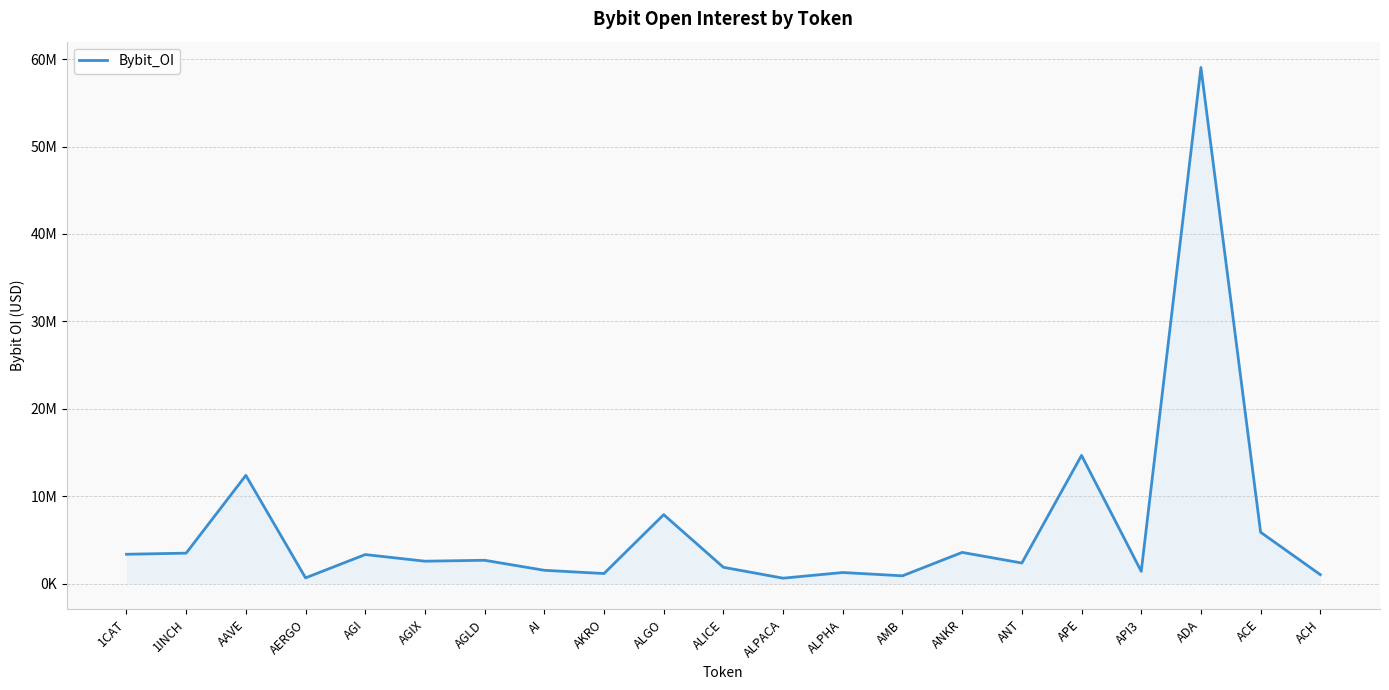

Does the chart display data point markers on the line(s)?

No